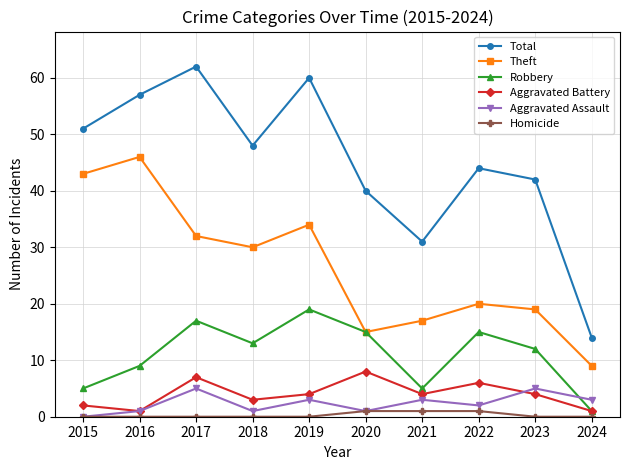

Does the chart display data point markers on the line(s)?

Yes